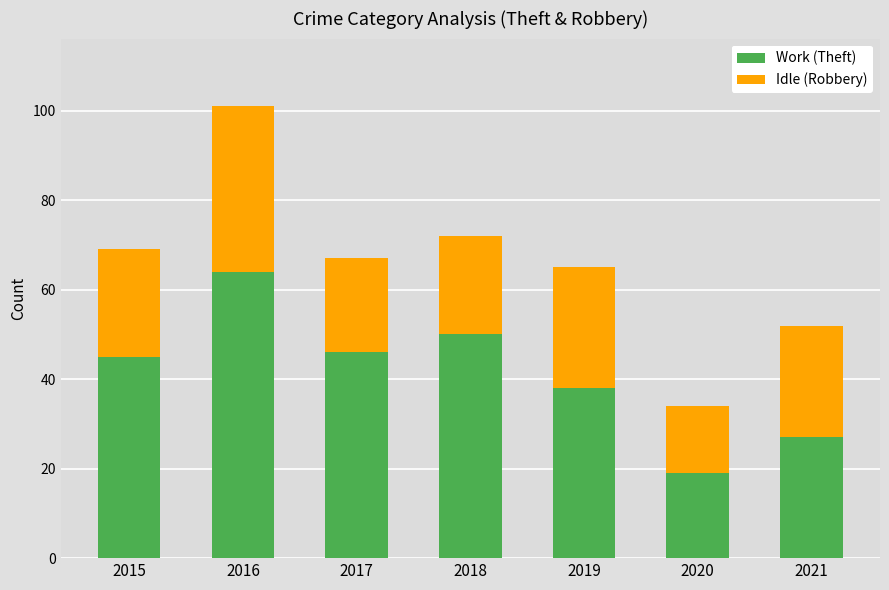

Where is Work (Theft) nearest to the value 41?

2019